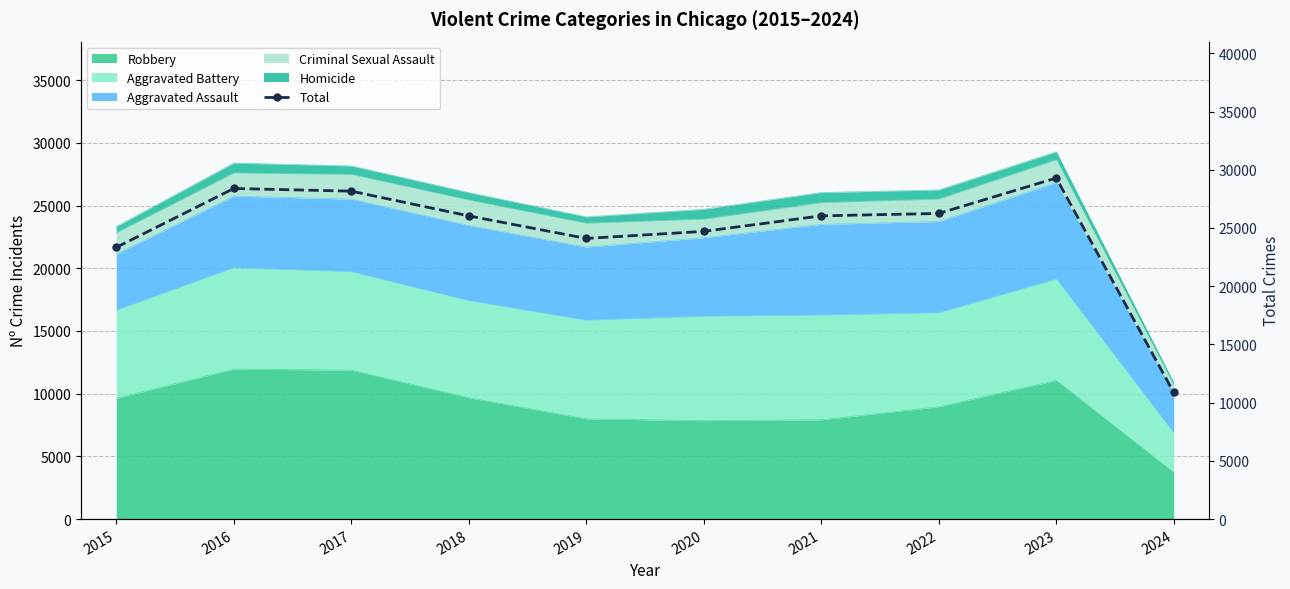

Between 2018 and 2021, which is larger?

2021